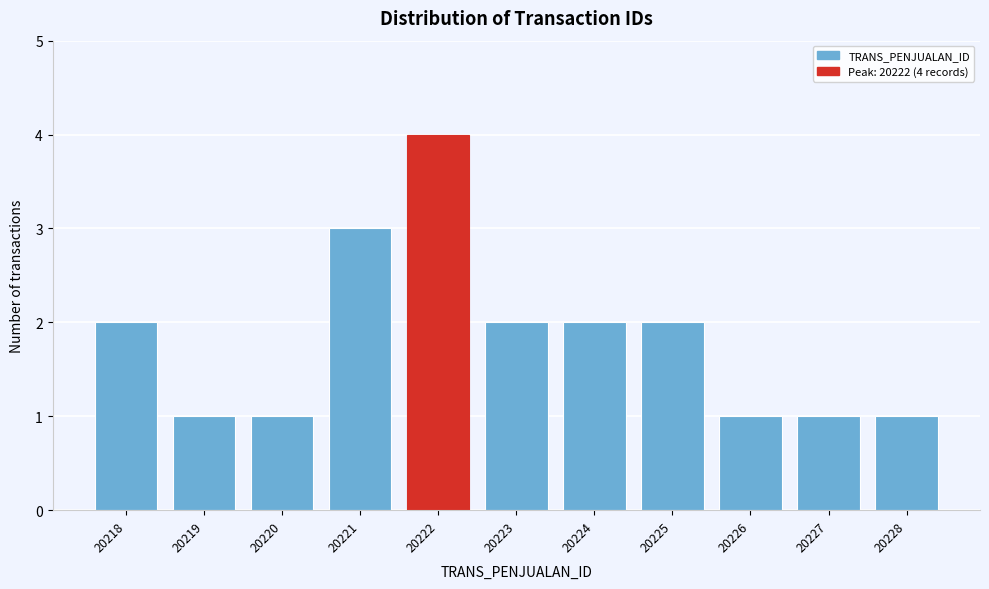

Reading left to right, list all the values displayed in this chart.

20218=2	20219=1	20220=1	20221=3	20222=4	20223=2	20224=2	20225=2	20226=1	20227=1	20228=1